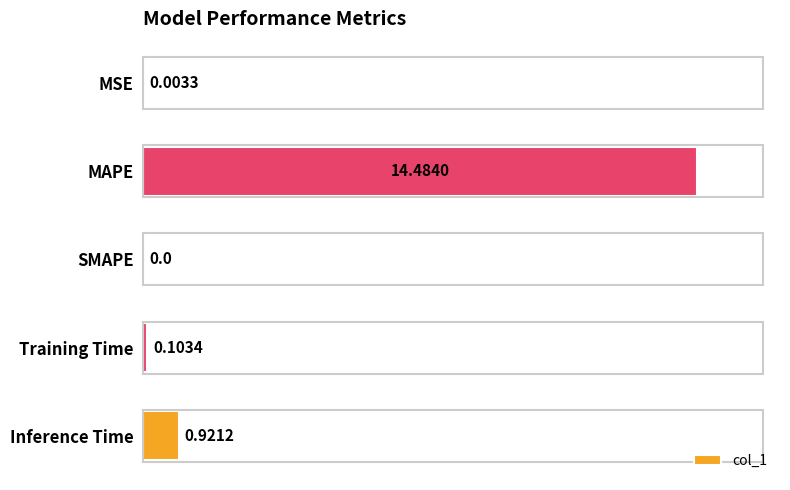

How many values are above zero?

4